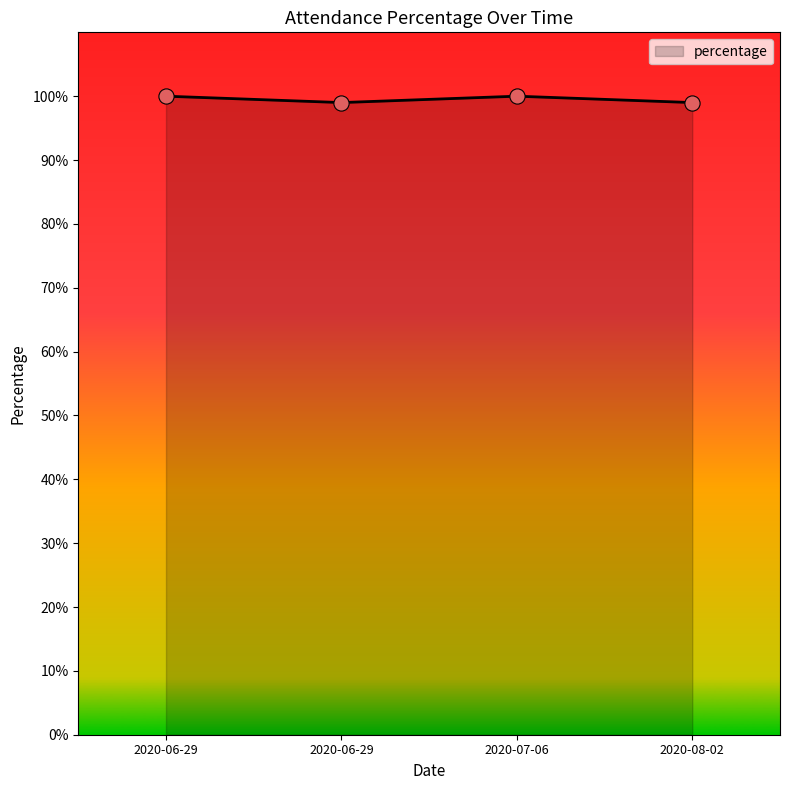

What is the ratio of the value at 2020-07-06 to the value at 2020-06-29?

1.0